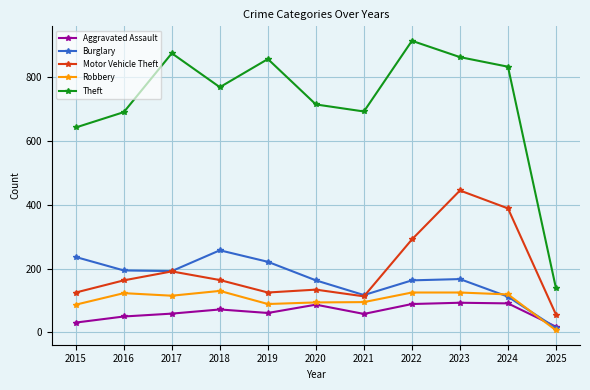

True or false: Theft and Burglary intersect in this chart.

False